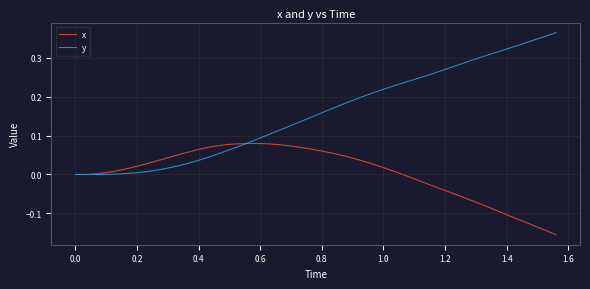

Which series has the largest total across all categories?

y